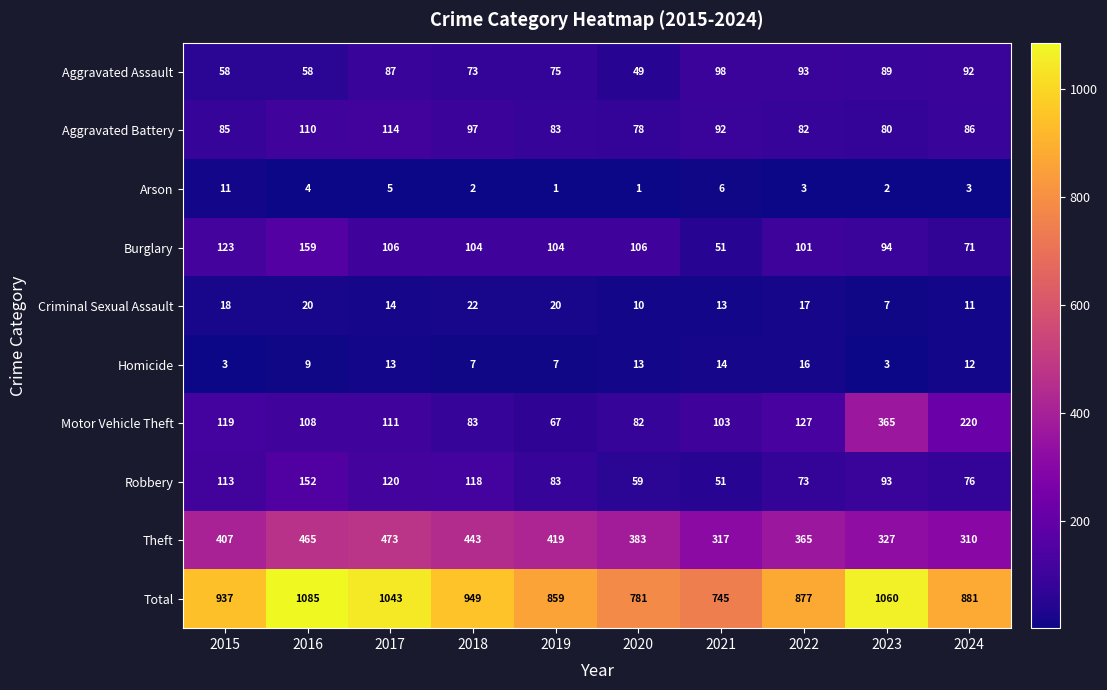

At which label does Theft reach its peak?

2017